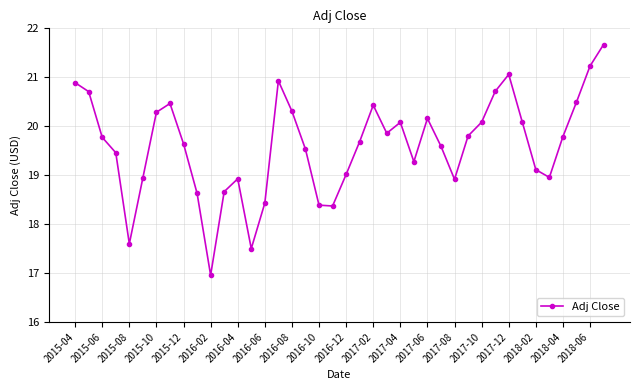

What is the value of the 28th point from the left?

19.6